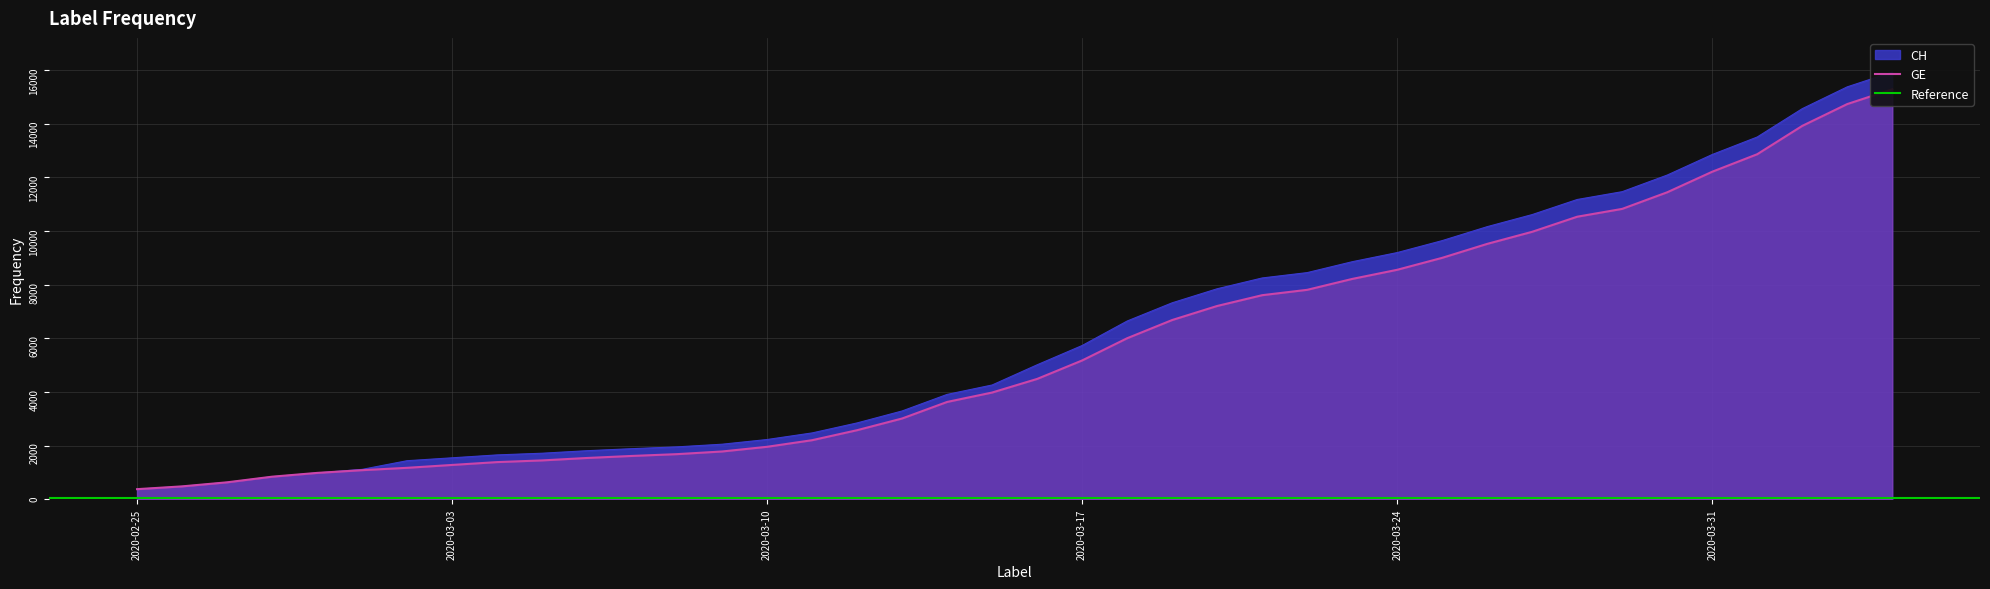

What is the value of the GE point at the 16th from the left?

2201